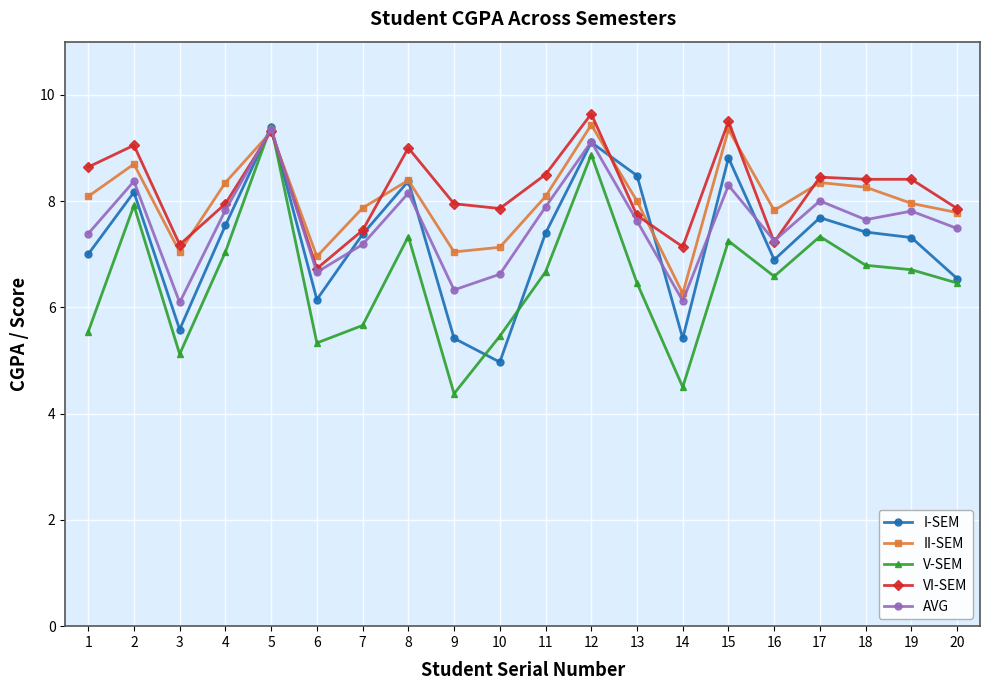

What is the total value across all series at 5?

46.8